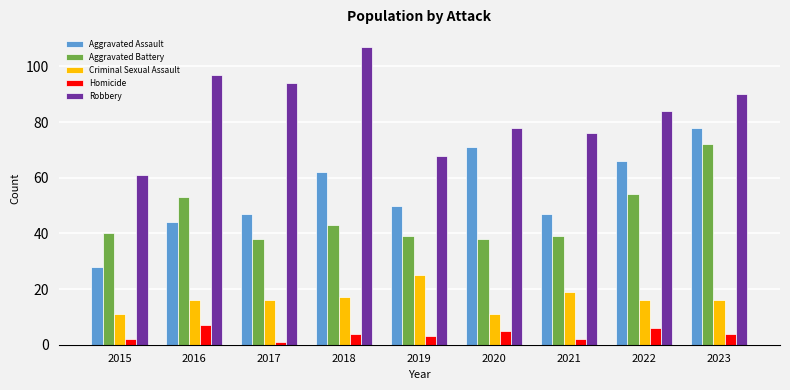

The Aggravated Assault series shows 71 at 2020. True or false?

True